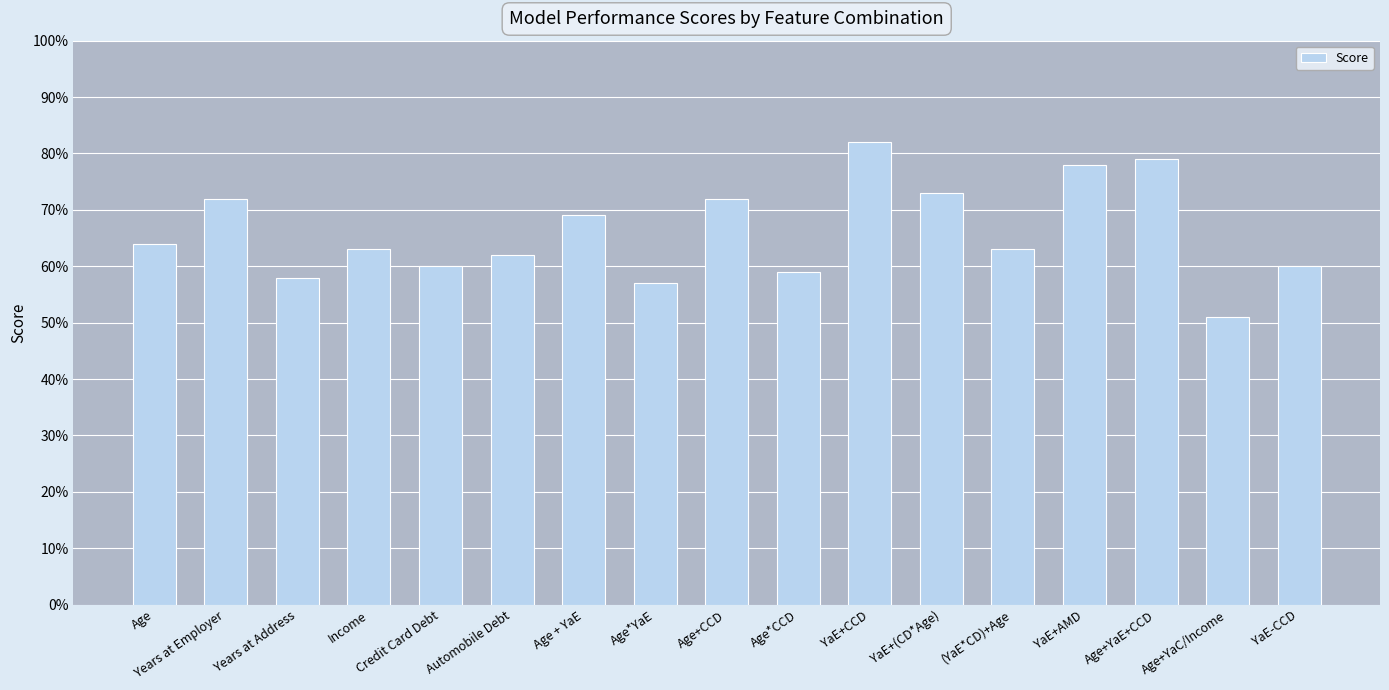

How many values are between 0 and 1?

17